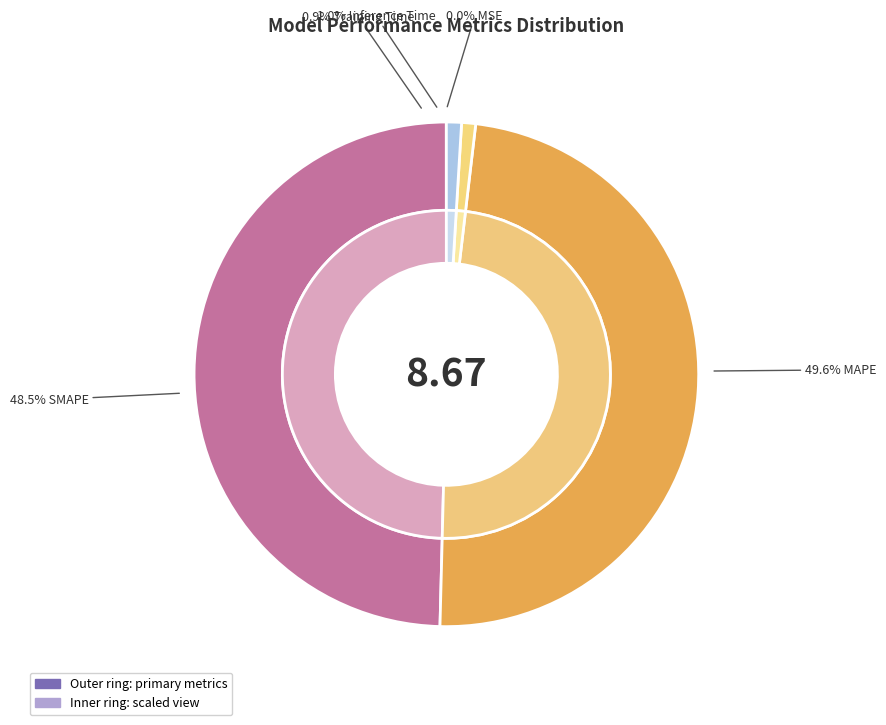

How many slices are in this pie chart?

5